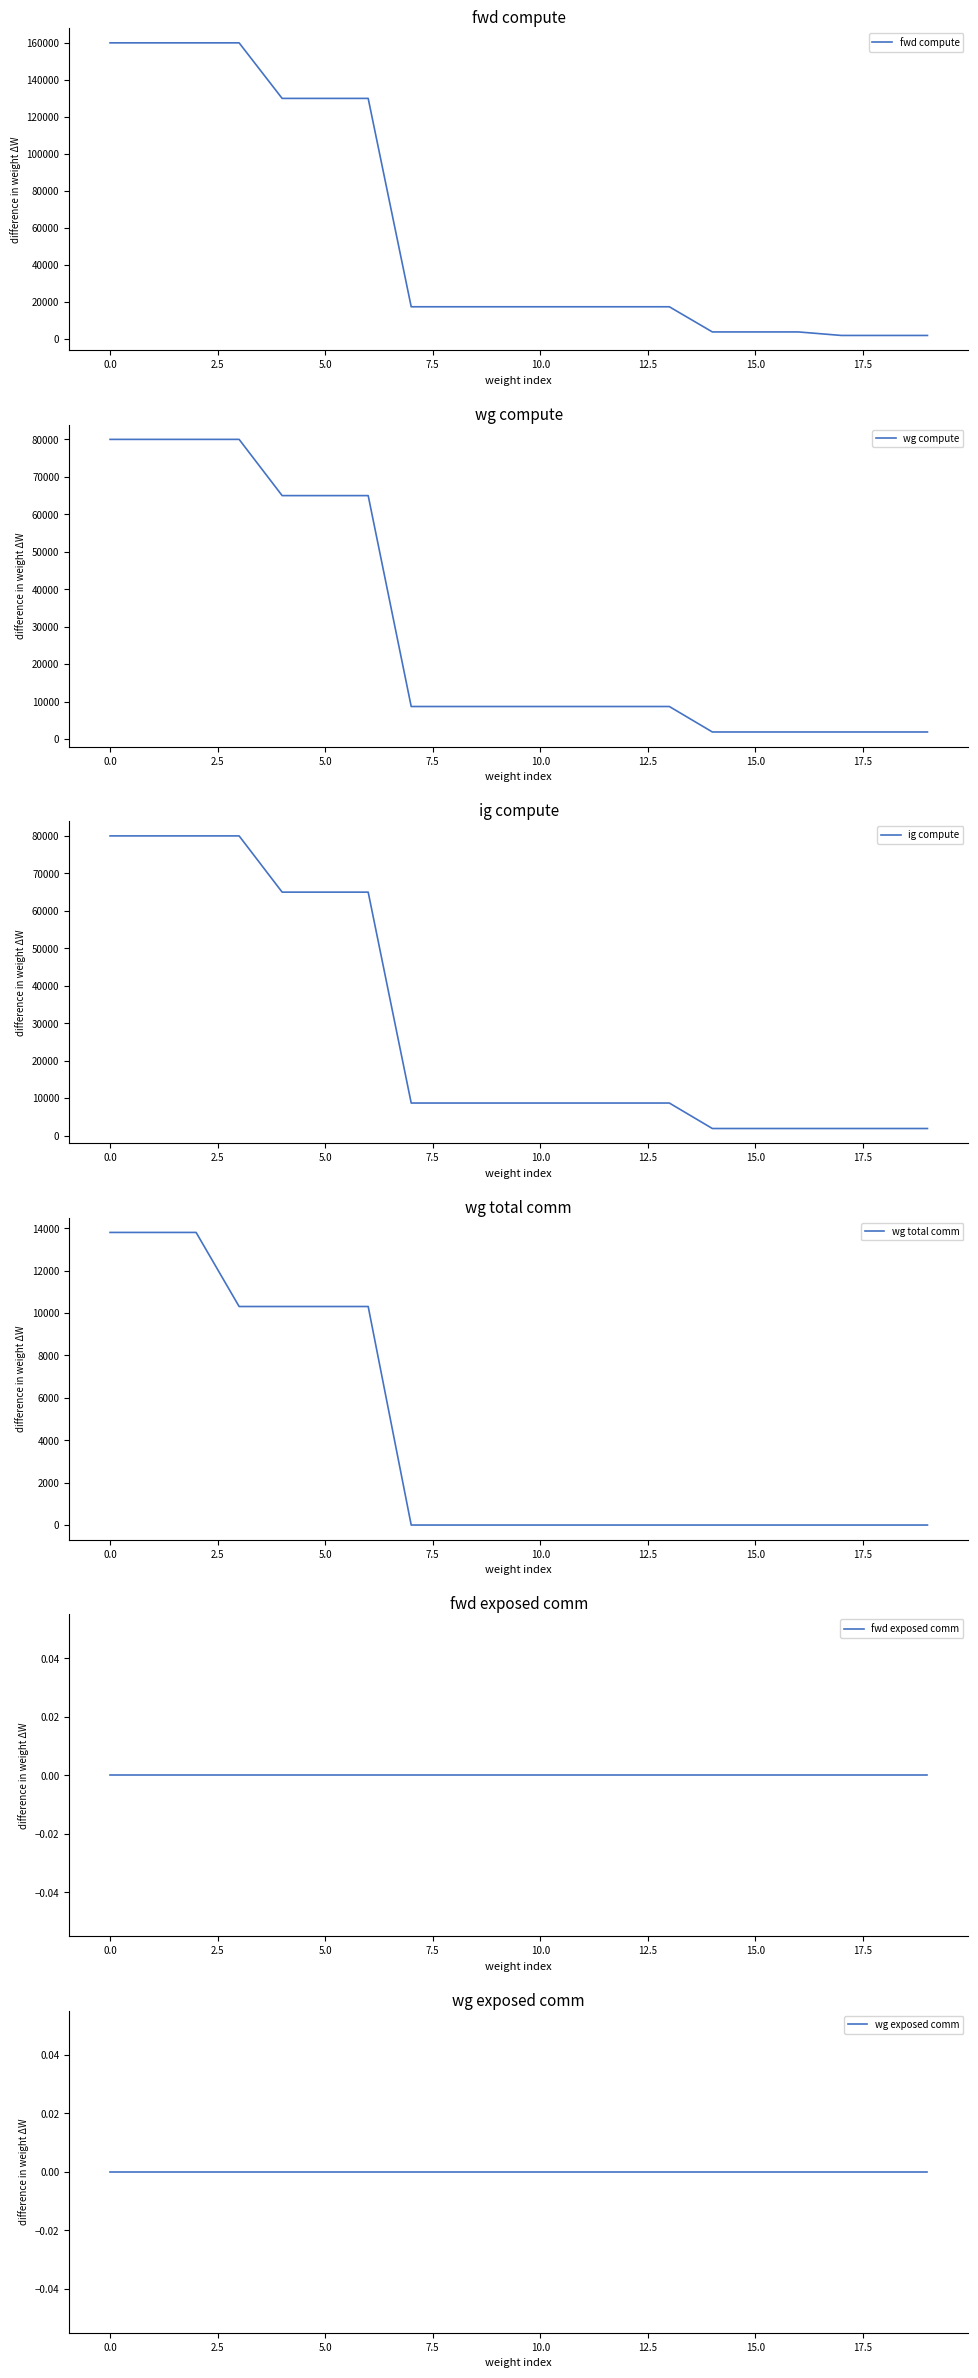

What value does the wg compute series have at 18?

1898.7